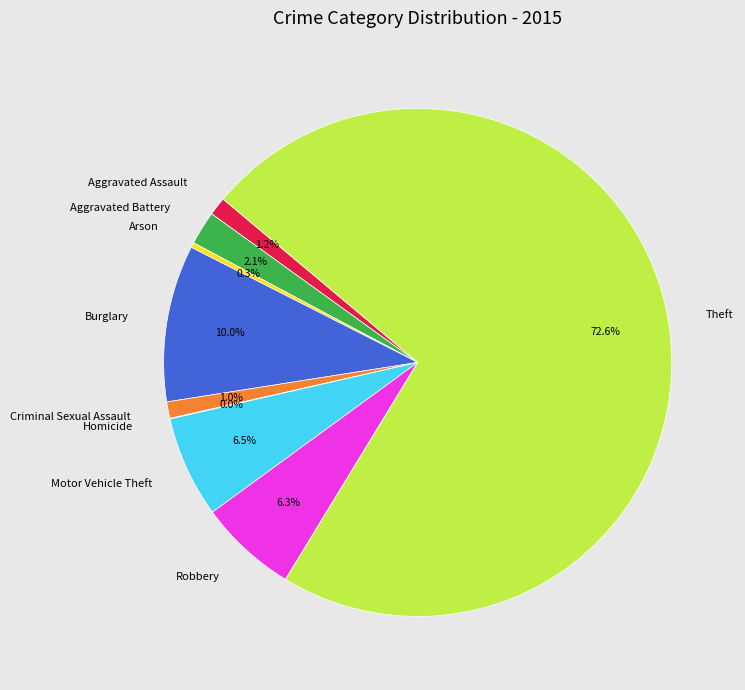

Which has a higher value, Criminal Sexual Assault or Theft?

Theft